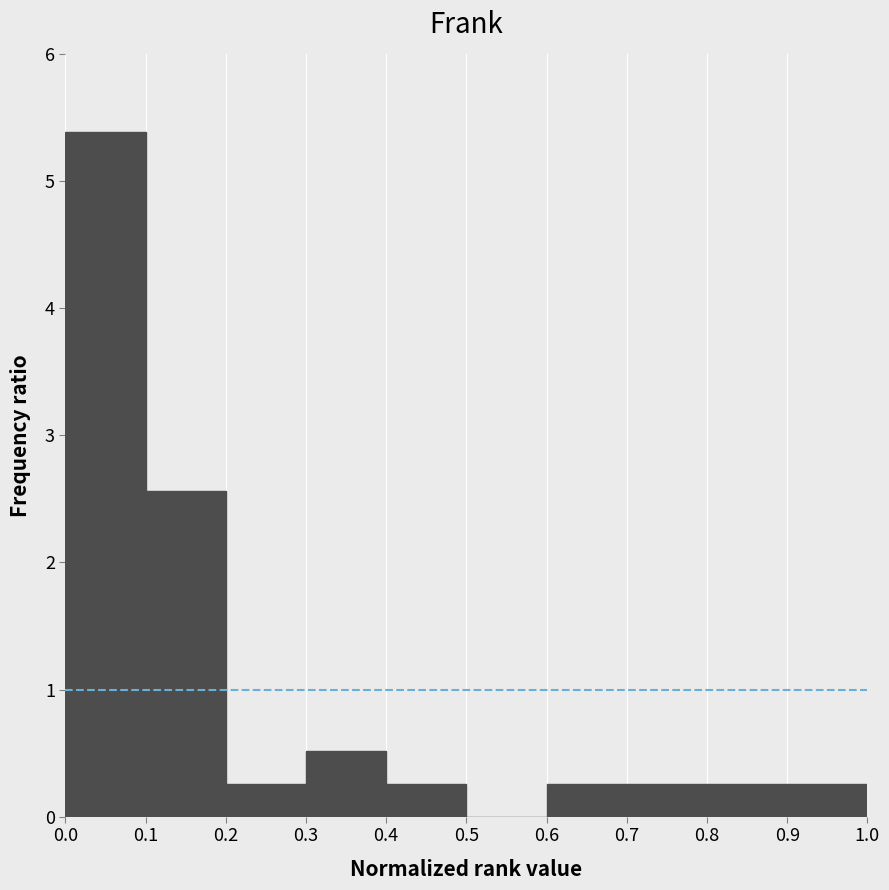

Reading left to right, transcribe this chart: for each bar, give the range it covers on the x-axis and its height. The values are not printed on the chart, so give them approximately, as read against the axis.

0.0 to 0.1: 5.4
0.1 to 0.2: 2.6
0.2 to 0.3: 0.3
0.3 to 0.4: 0.5
0.4 to 0.5: 0.3
0.5 to 0.6: 0
0.6 to 0.7: 0.3
0.7 to 0.8: 0.3
0.8 to 0.9: 0.3
0.9 to 1.0: 0.3